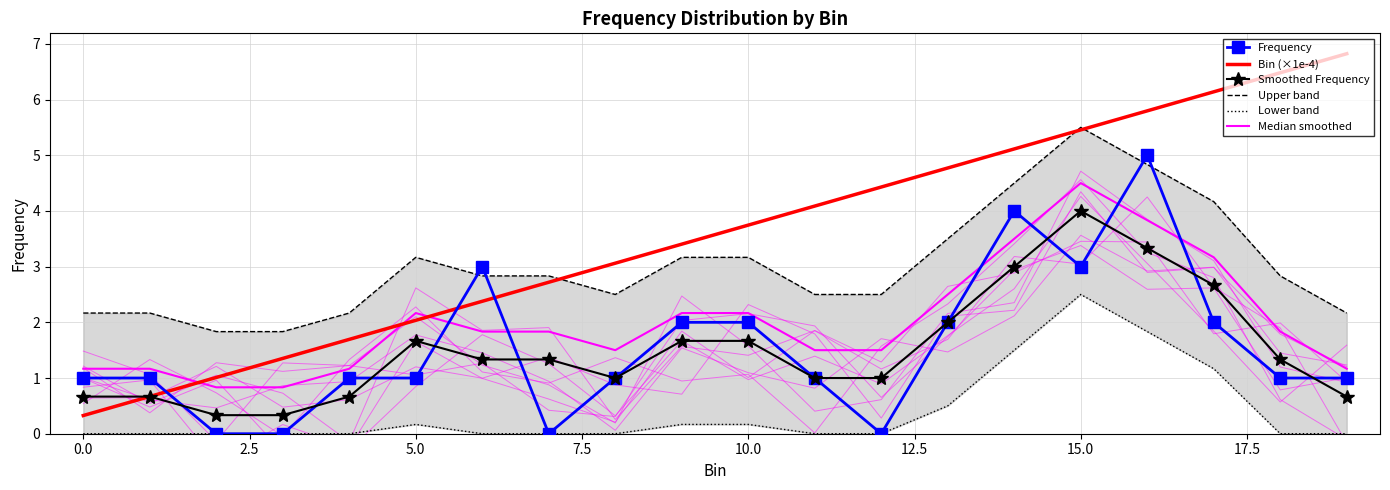

Which series has the largest total across all categories?

Bin (×1e-4)